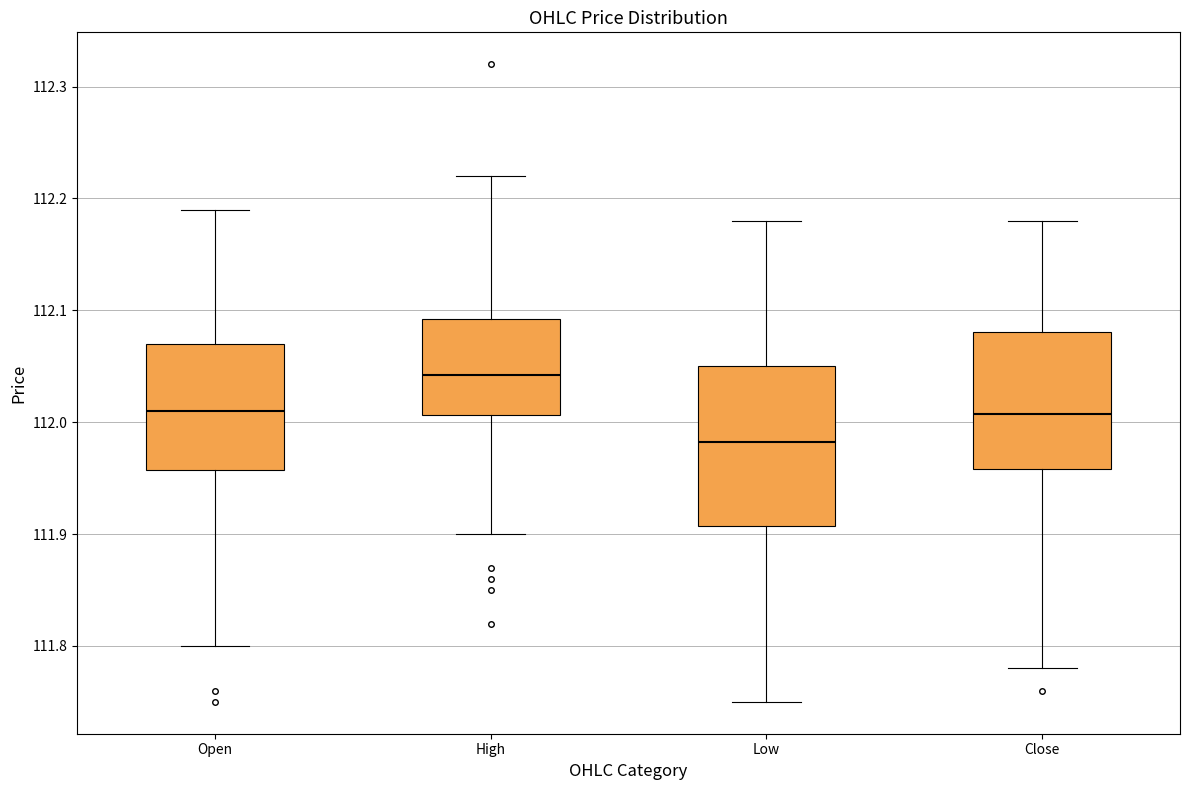

Comparing the boxes themselves (not the whiskers), which one is the tallest?

Low